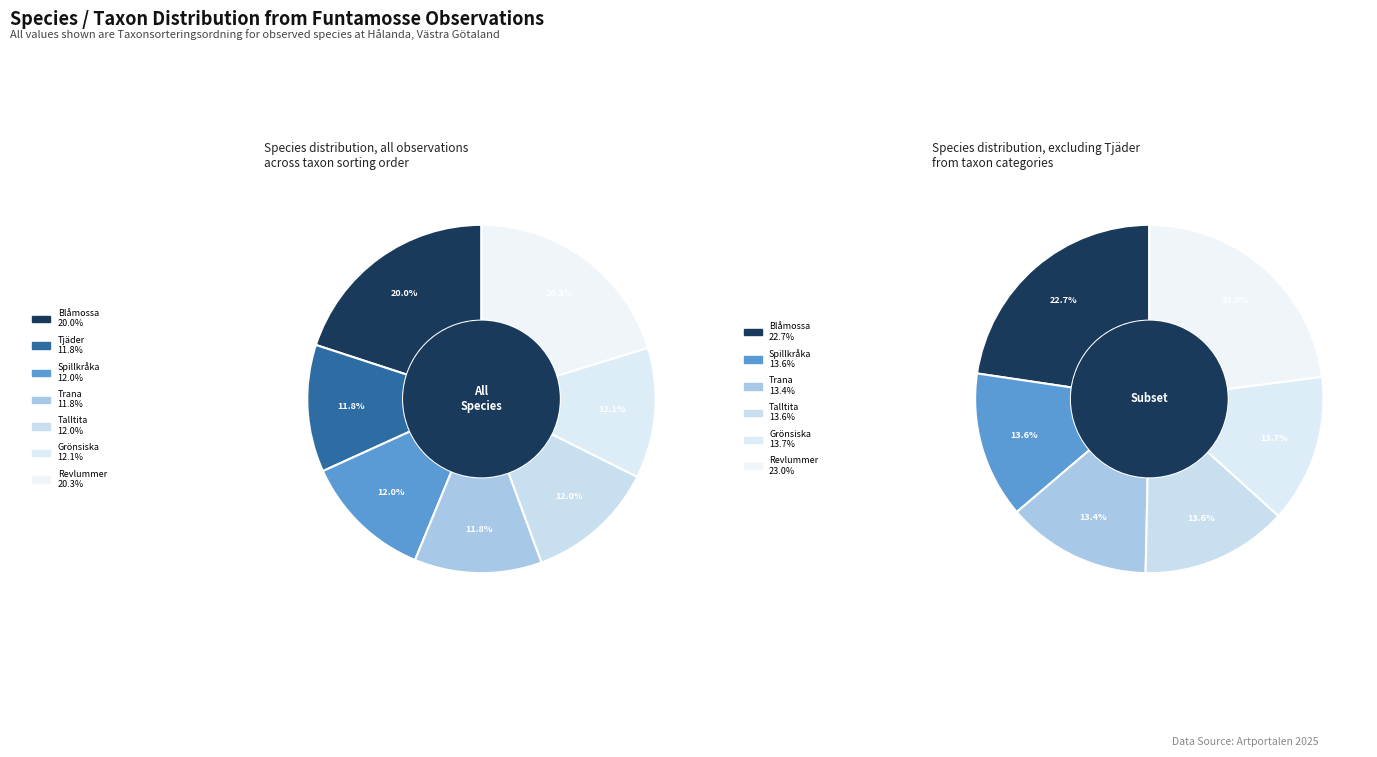

How many segments does this pie chart have?

7